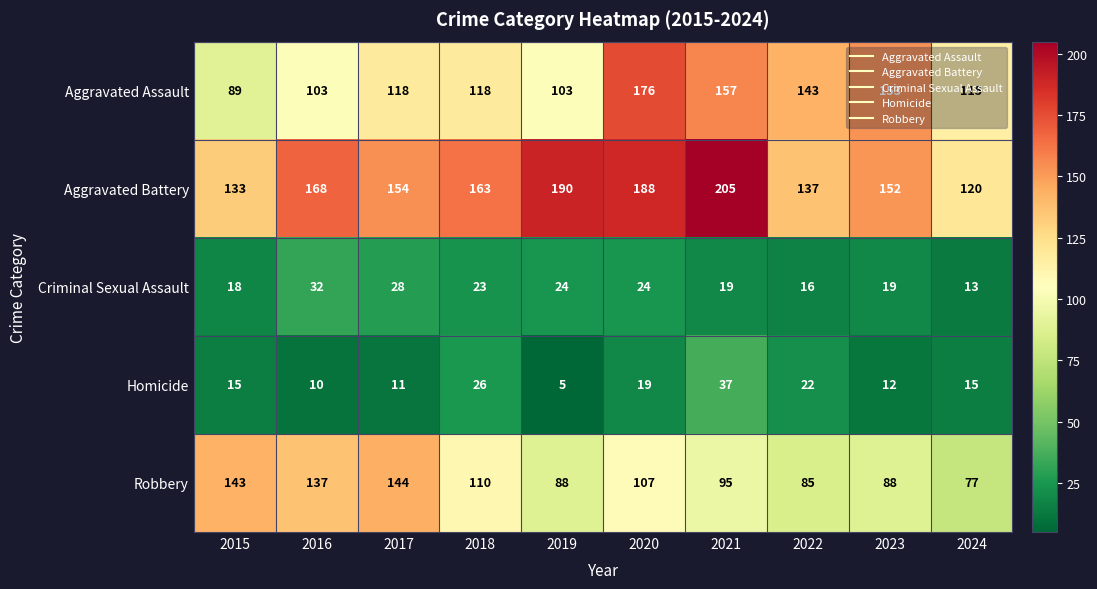

True or false: Aggravated Battery has a value of 205 at 2021.

True